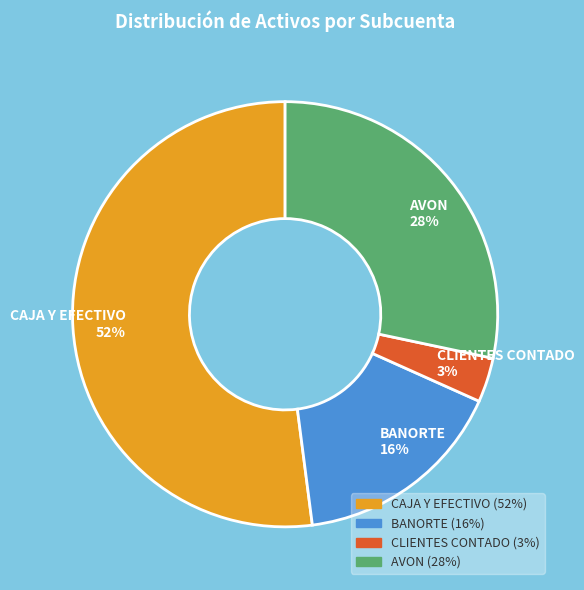

To the nearest percent, what is the difference between the largest and smallest slice percentages?

49%